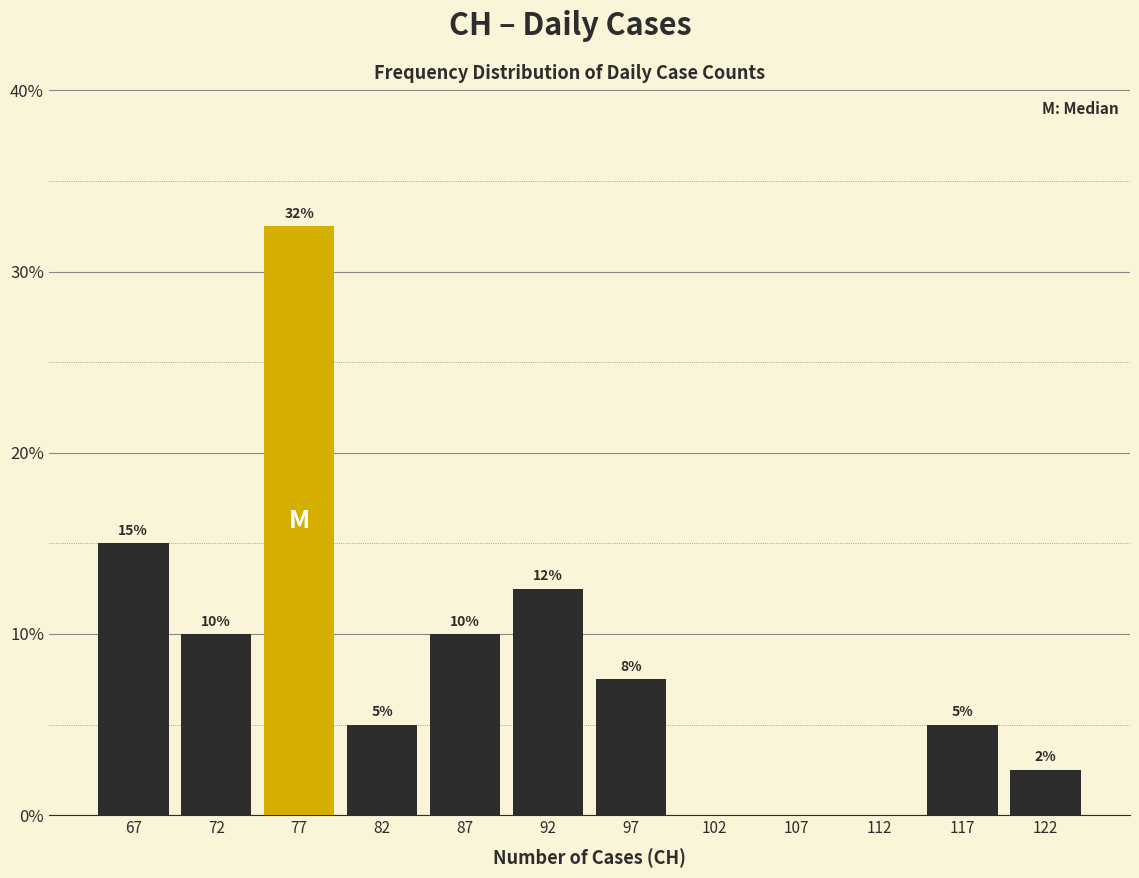

Which range on the x-axis has the tallest bar?

75 to 80